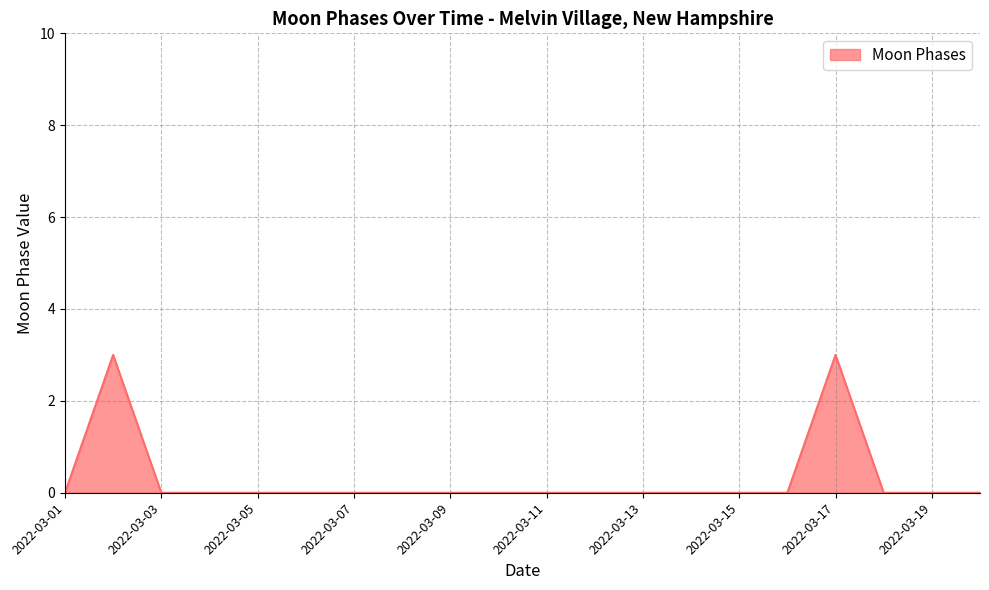

True or false: there are more than 1 points higher than both neighbors.

True